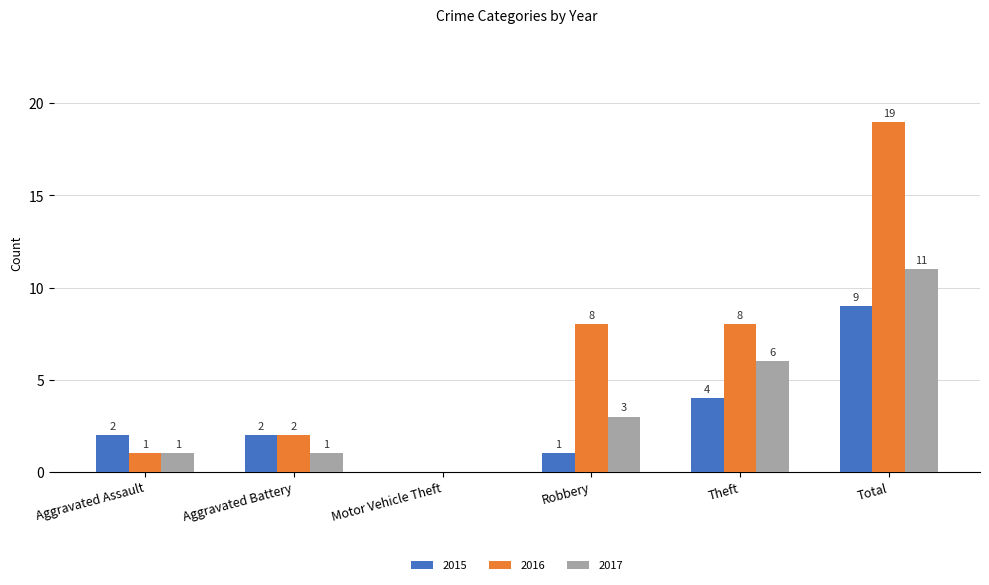

Between Motor Vehicle Theft and Total, which series saw the biggest shift?

2016